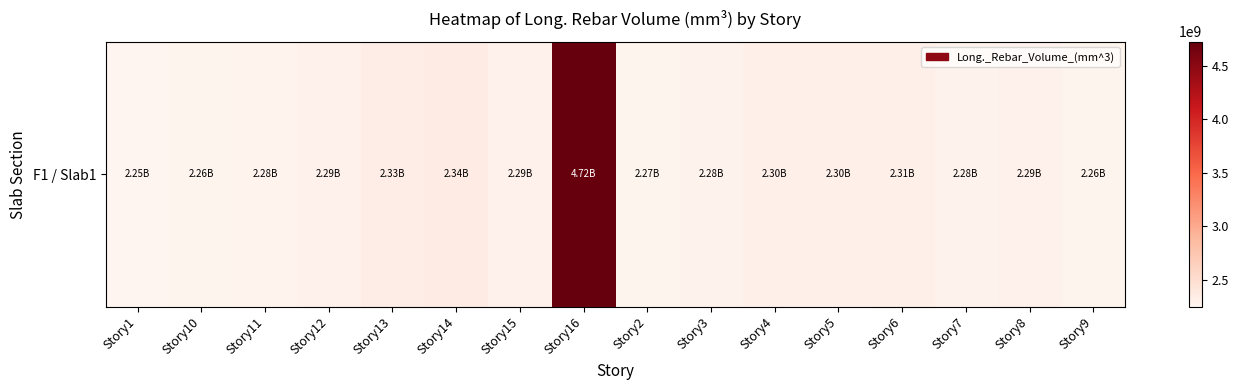

List the labels in order of value, largest first.

Story16, Story14, Story13, Story6, Story5, Story4, Story12, Story8, Story15, Story7, Story3, Story11, Story2, Story10, Story9, Story1